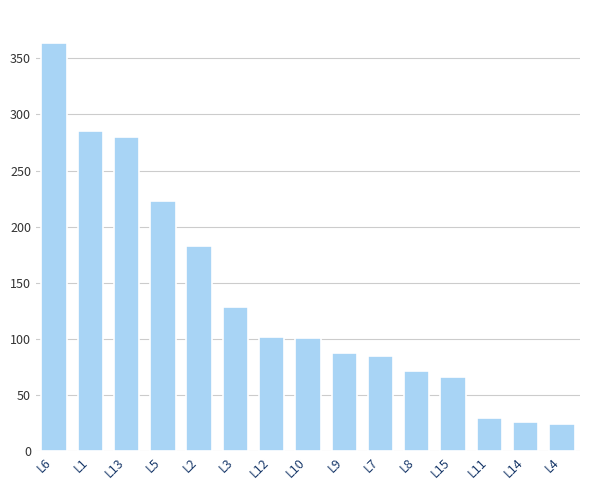

What is the ratio of the value at L1 to the value at L3?

2.2